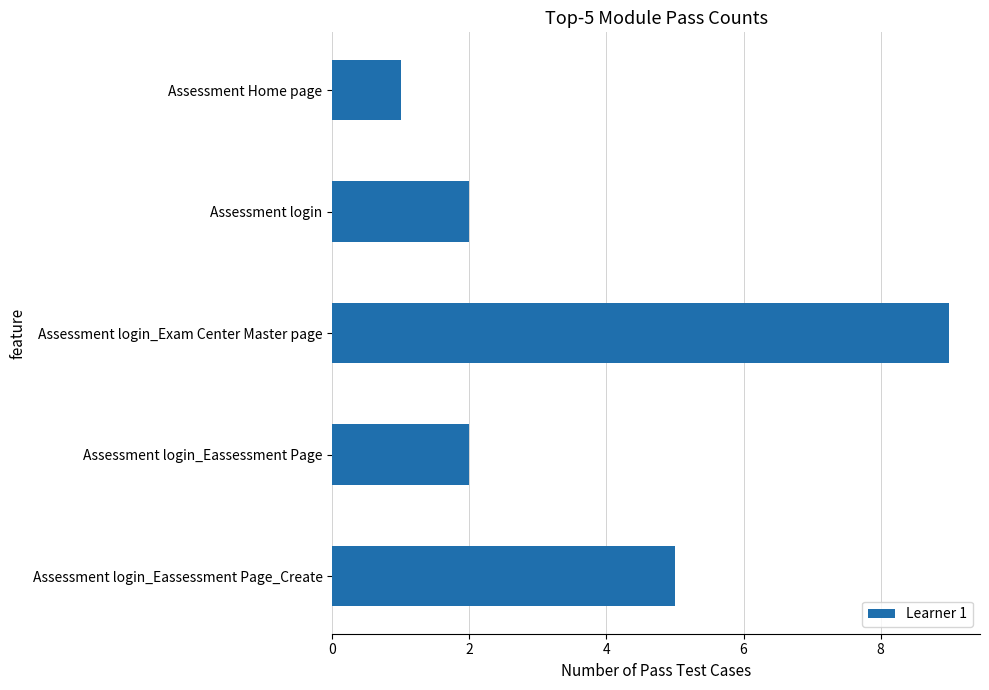

What is the smallest value displayed?

1